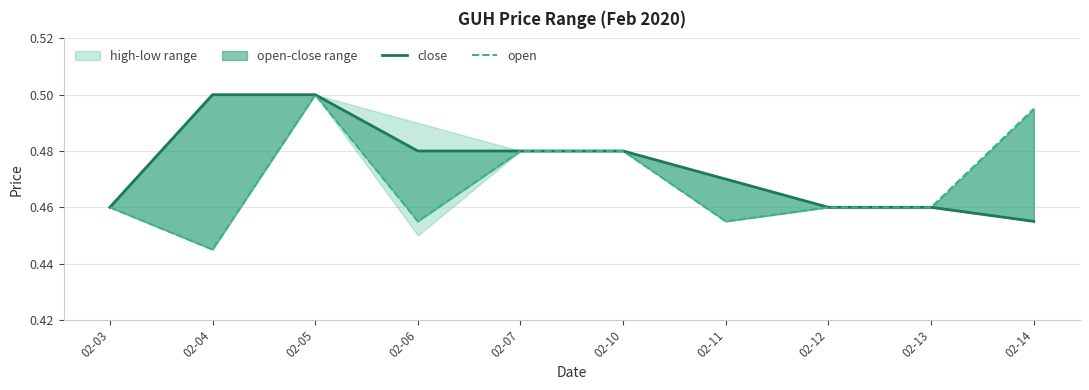

List the series in order of their peak value, lowest first.

close, open